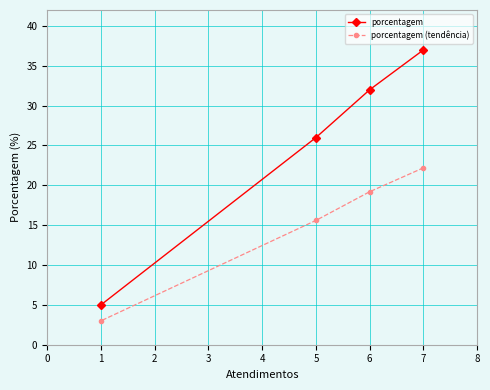

At which category is the sum across all series the highest?

7